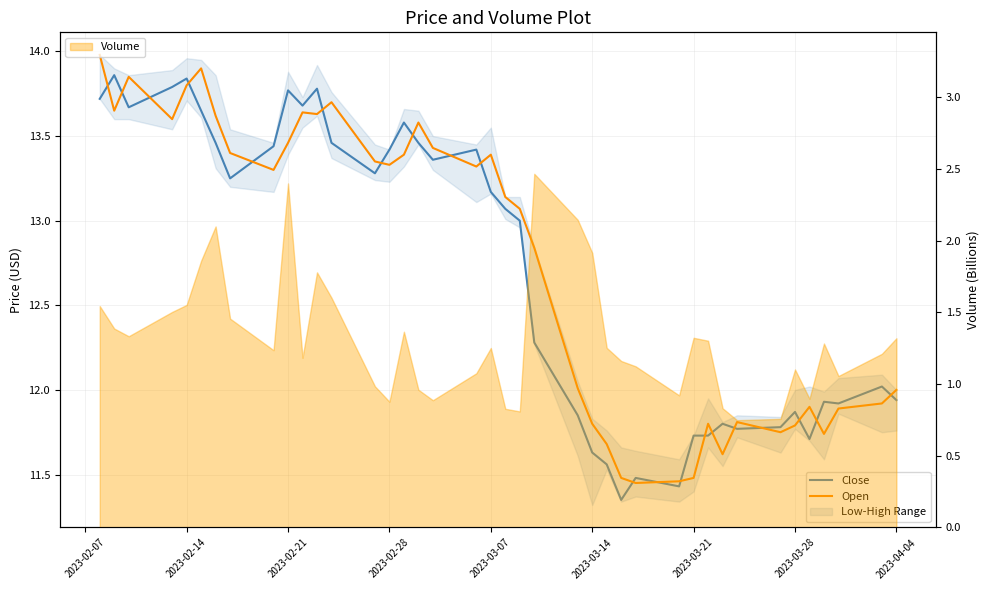

What is the maximum value for Volume?

2.5